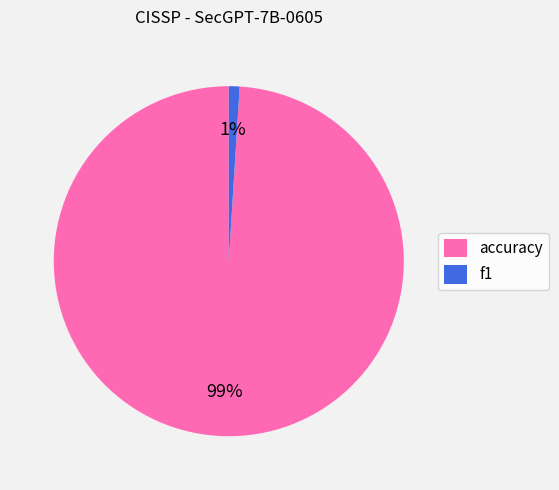

To the nearest percent, what is the average slice percentage?

50%